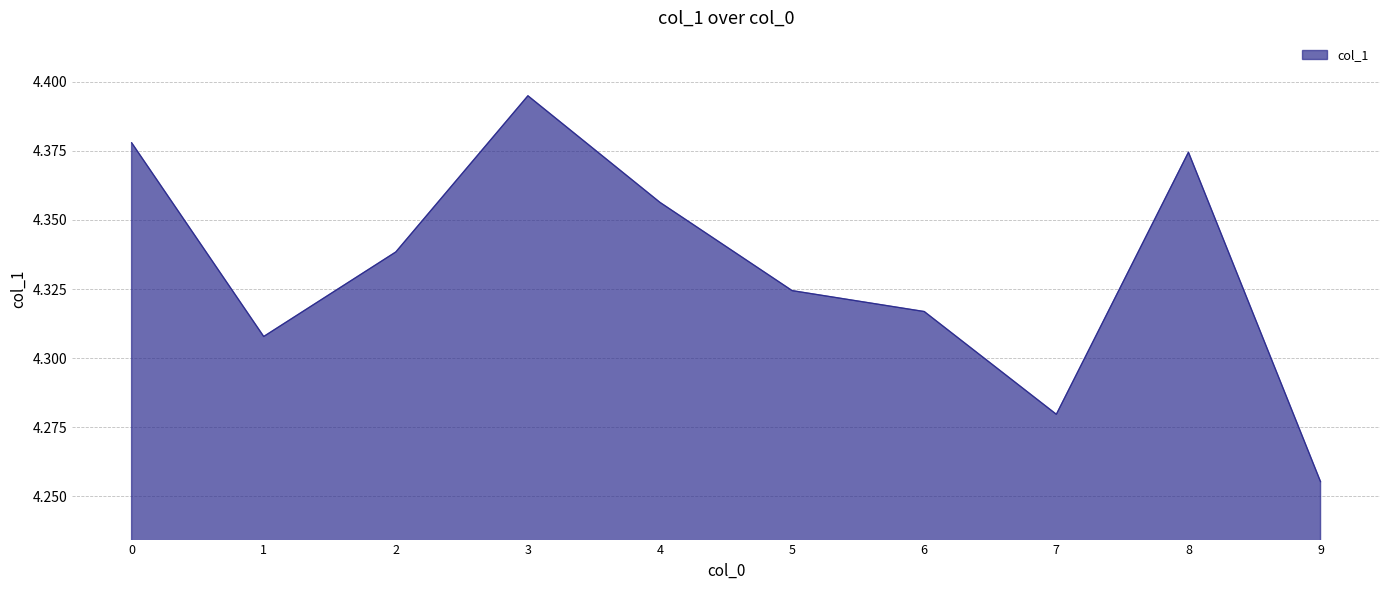

True or false: the data shows 6.7 at 2.

False